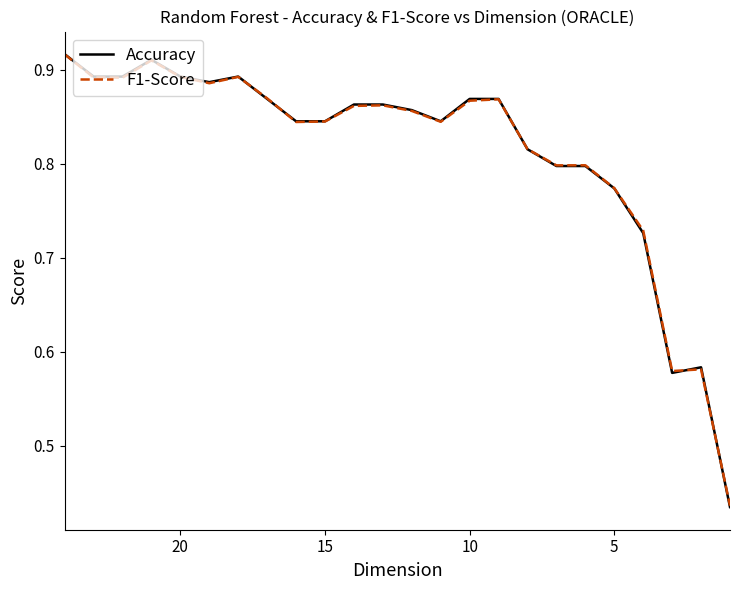

Reading right to left, what are all the values shown in this chart?

Accuracy: 0.4	0.6	0.6	0.7	0.8	0.8	0.8	0.8	0.9	0.9	0.8	0.9	0.9	0.9	0.8	0.8	0.9	0.9	0.9	0.9	0.9	0.9	0.9	0.9
F1-Score: 0.4	0.6	0.6	0.7	0.8	0.8	0.8	0.8	0.9	0.9	0.8	0.9	0.9	0.9	0.8	0.8	0.9	0.9	0.9	0.9	0.9	0.9	0.9	0.9